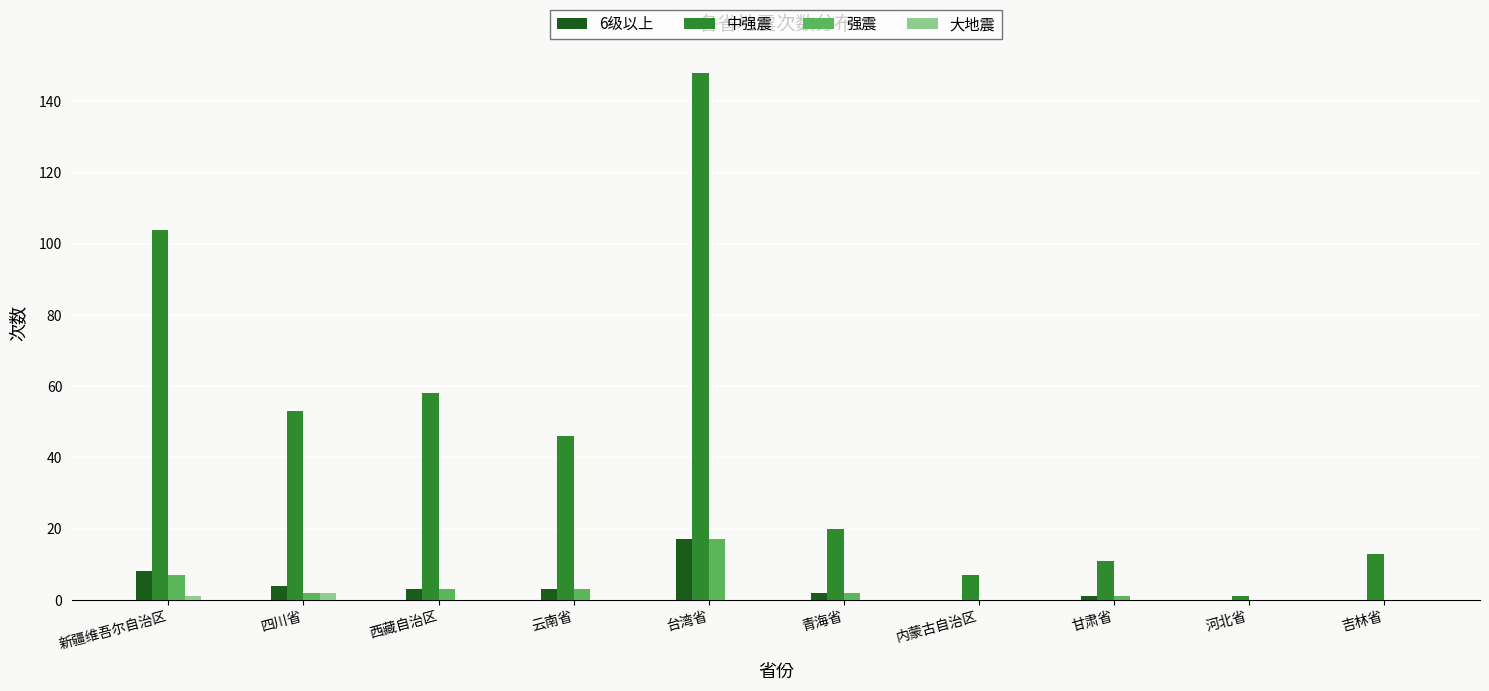

Reading right to left, what are all the values shown in this chart?

6级以上: 0	0	1	0	2	17	3	3	4	8
中强震: 13	1	11	7	20	148	46	58	53	104
强震: 0	0	1	0	2	17	3	3	2	7
大地震: 0	0	0	0	0	0	0	0	2	1